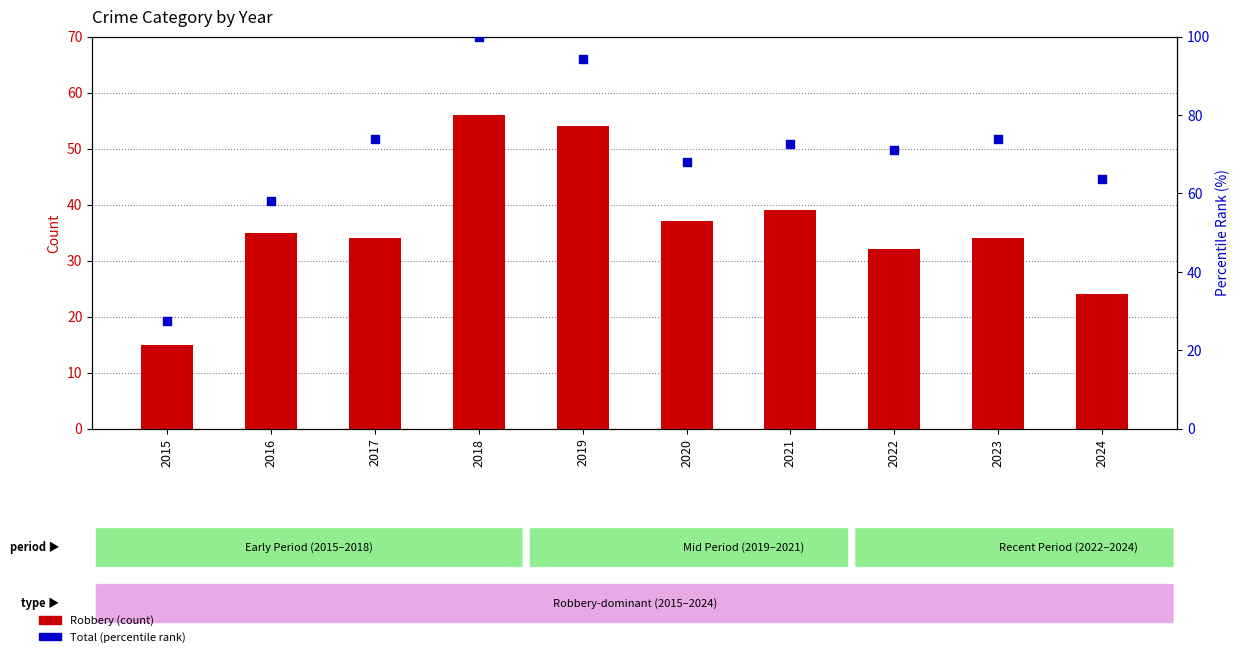

Which series reaches the minimum Y coordinate?

Robbery